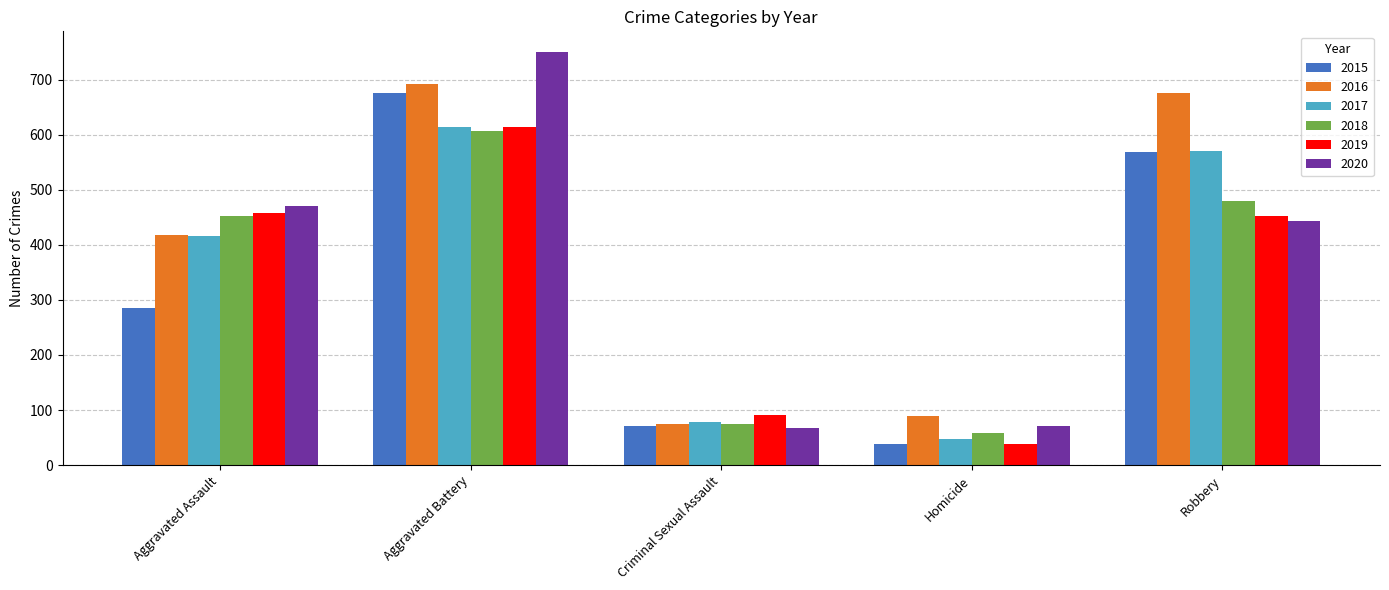

The value of 2019 at Aggravated Assault is 458. True or false?

True